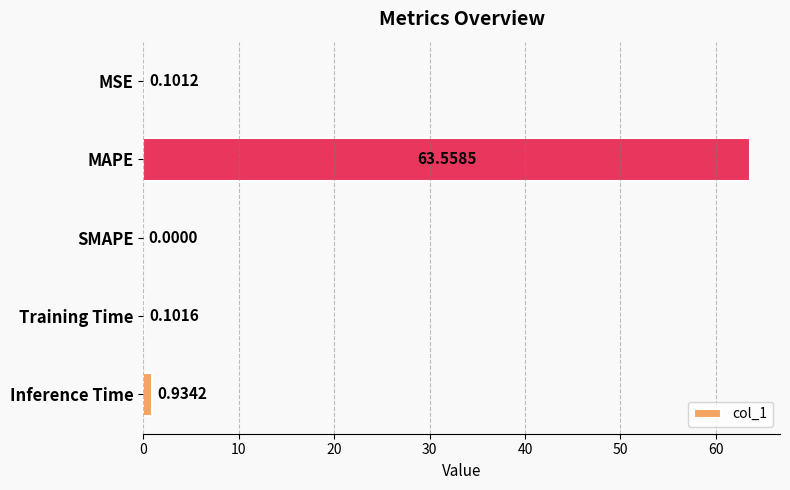

At which label is the value closest to 31?

Inference Time